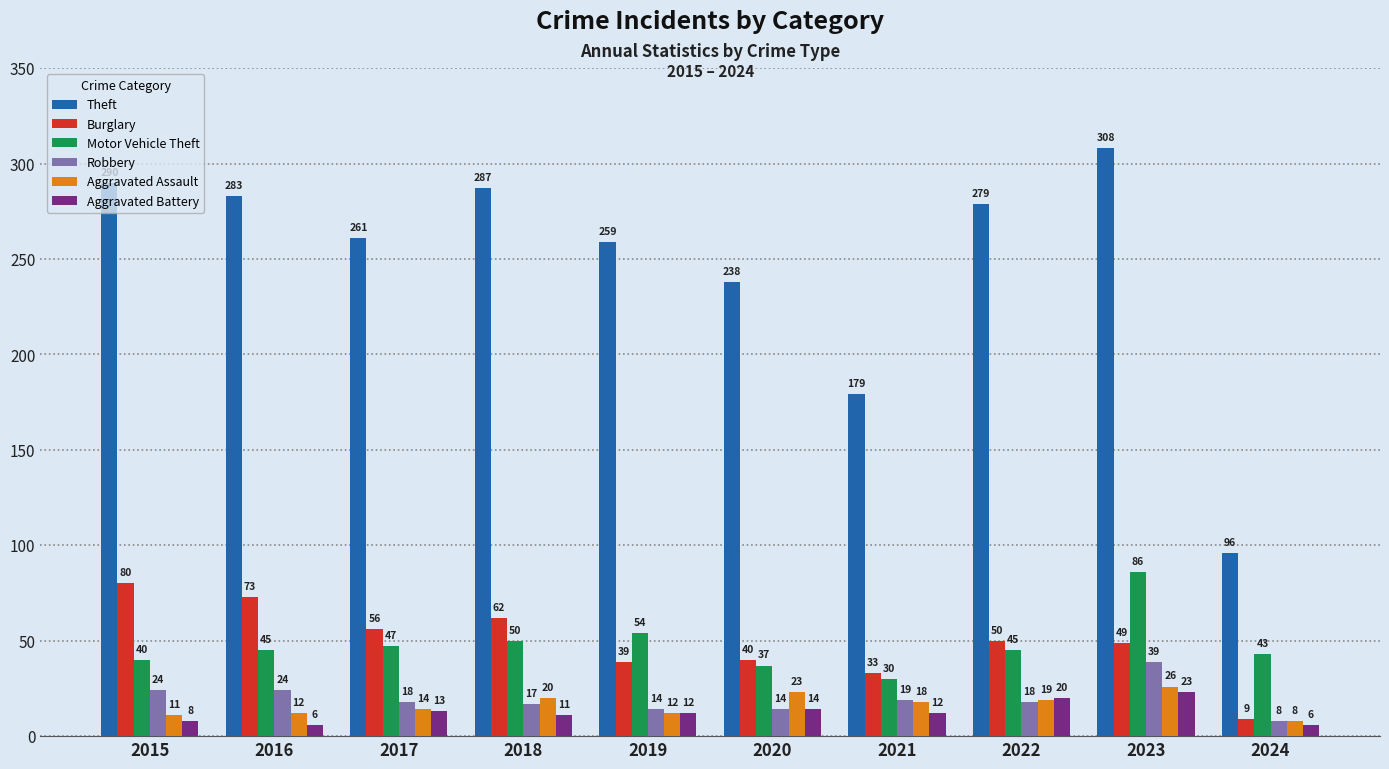

Reading right to left, list all the values displayed in this chart.

Theft: 96	308	279	179	238	259	287	261	283	290
Burglary: 9	49	50	33	40	39	62	56	73	80
Motor Vehicle Theft: 43	86	45	30	37	54	50	47	45	40
Robbery: 8	39	18	19	14	14	17	18	24	24
Aggravated Assault: 8	26	19	18	23	12	20	14	12	11
Aggravated Battery: 6	23	20	12	14	12	11	13	6	8